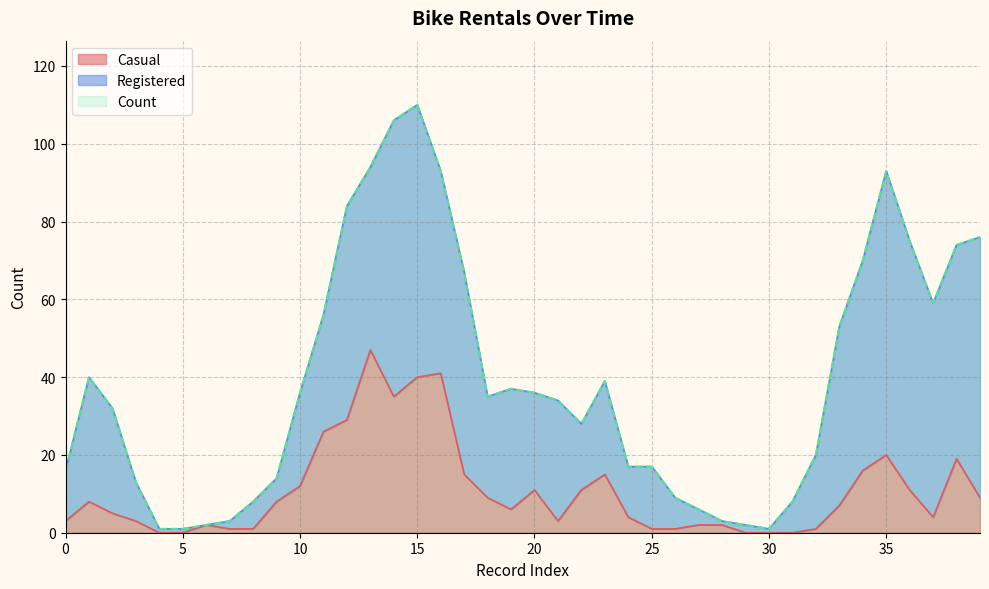

What is the sum of the Count values at 37 and 32?

79